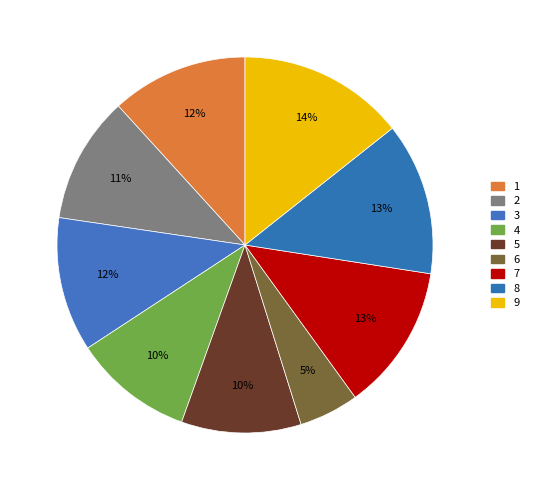

Is 3 the majority of the pie?

No